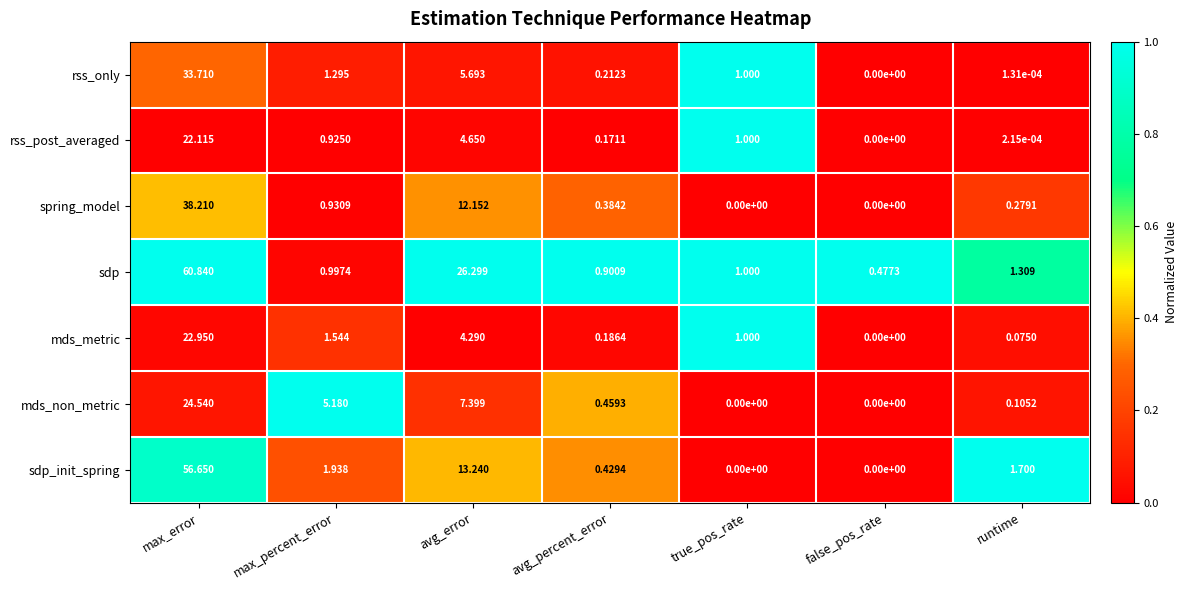

Between avg_error and true_pos_rate, which series saw the biggest shift?

sdp